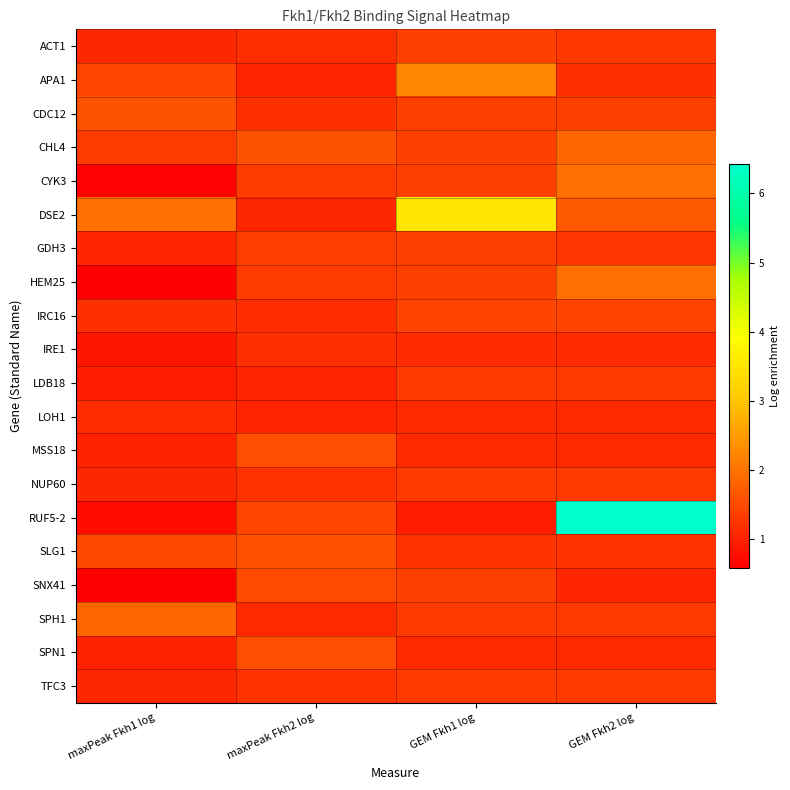

What is the total value across all series at maxPeak Fkh1 log?

22.6